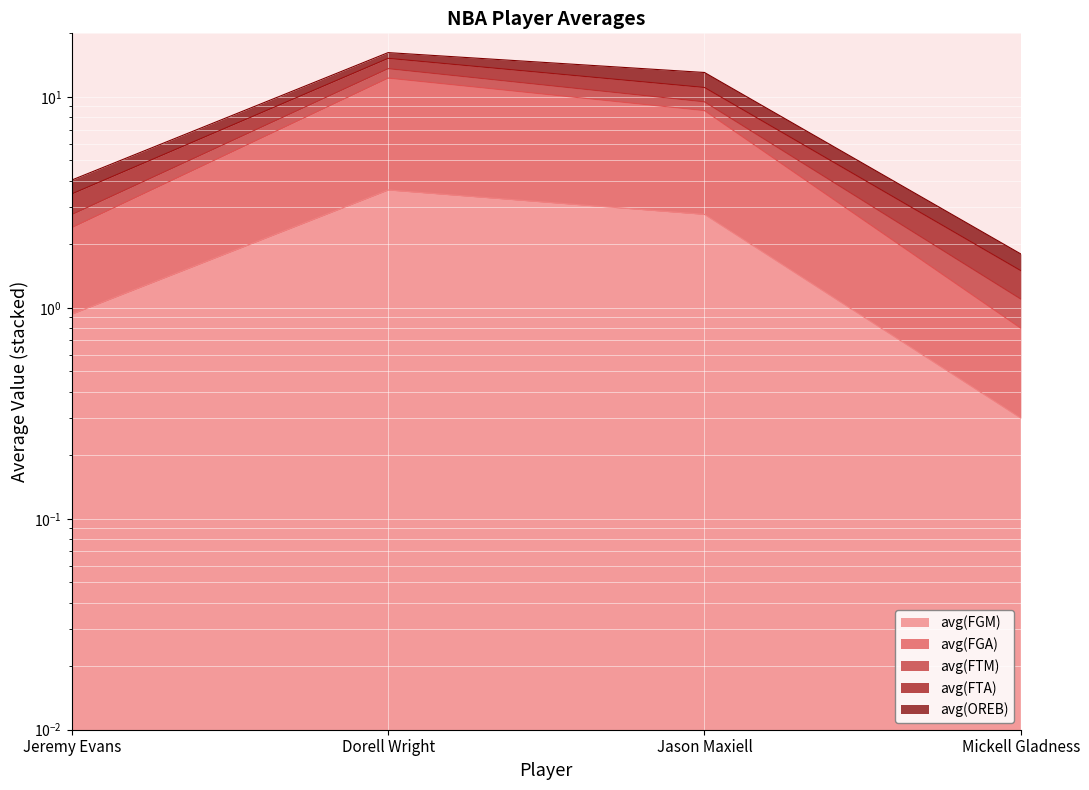

The value of avg(FTM) at Dorell Wright is 12.3. True or false?

True